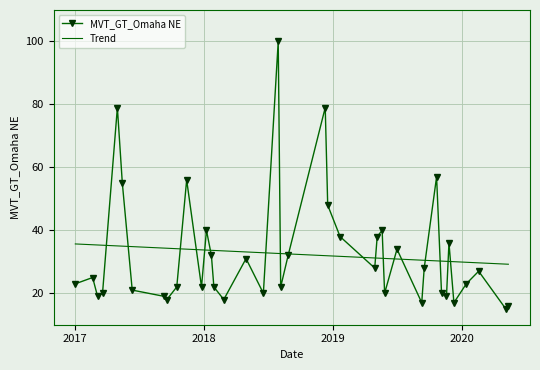

What is the label of the 31st point from the left?

2019-09-15